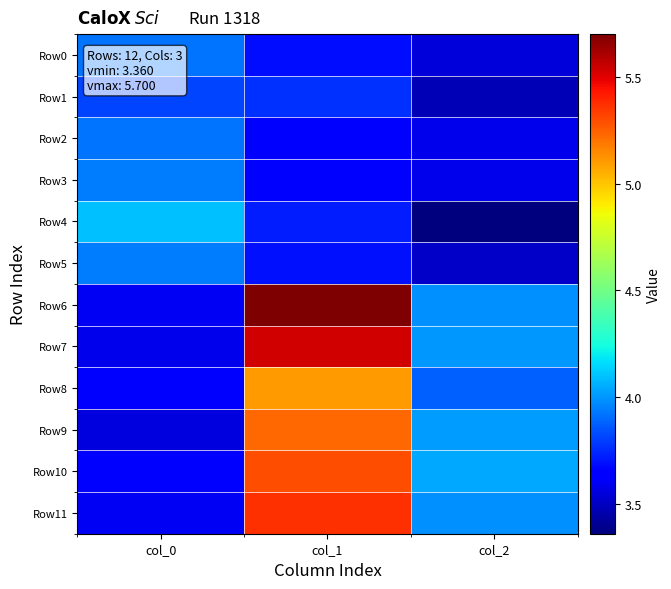

Which series has the largest total across all categories?

Row6